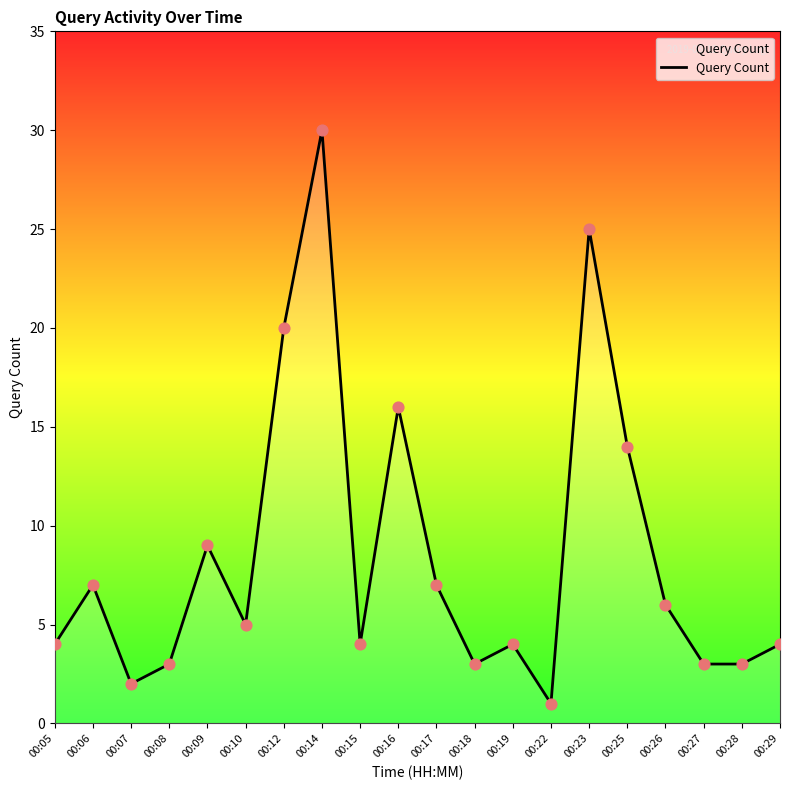

Approximately how many times larger is the value at 00:14 compared to 00:12?

1.5